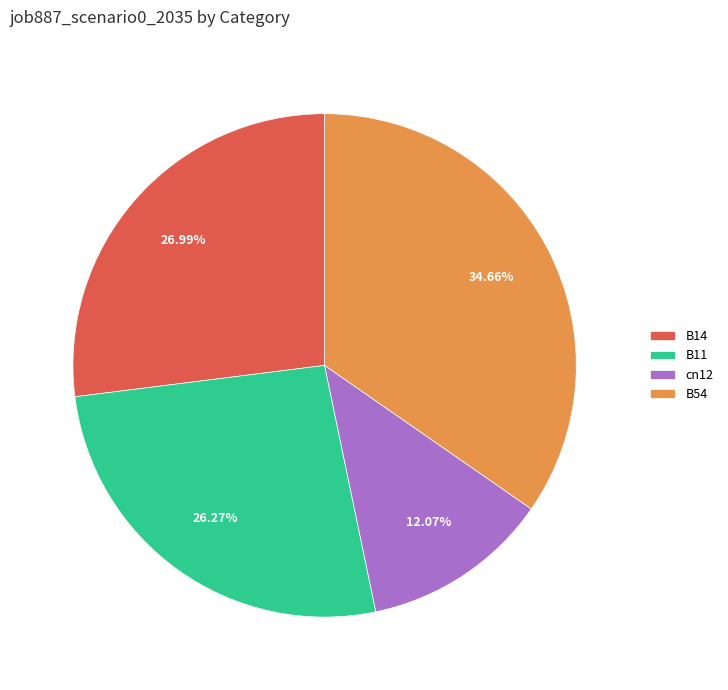

What percentage is the B11 slice, to the nearest percent?

26%